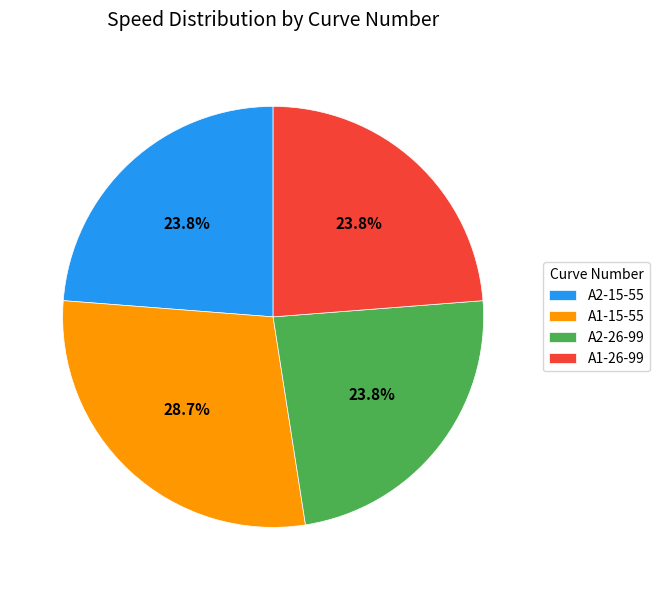

Approximately how many times larger is the value at A1-15-55 compared to A1-26-99?

1.2